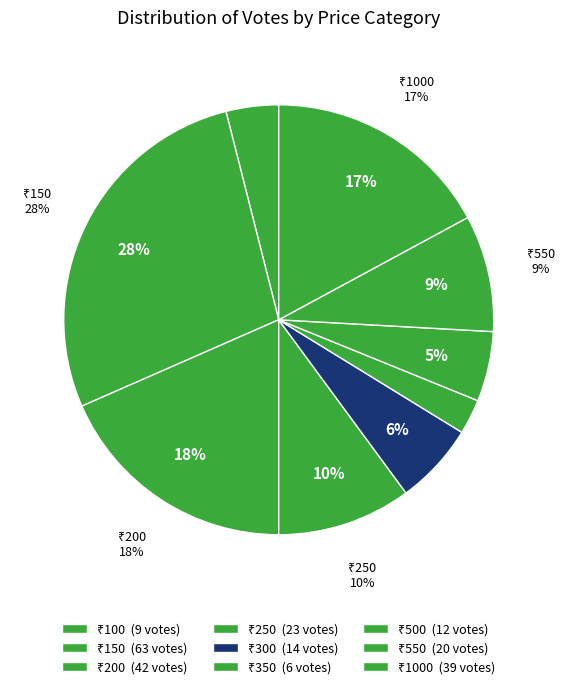

Does 200 account for over 50% of the chart?

No